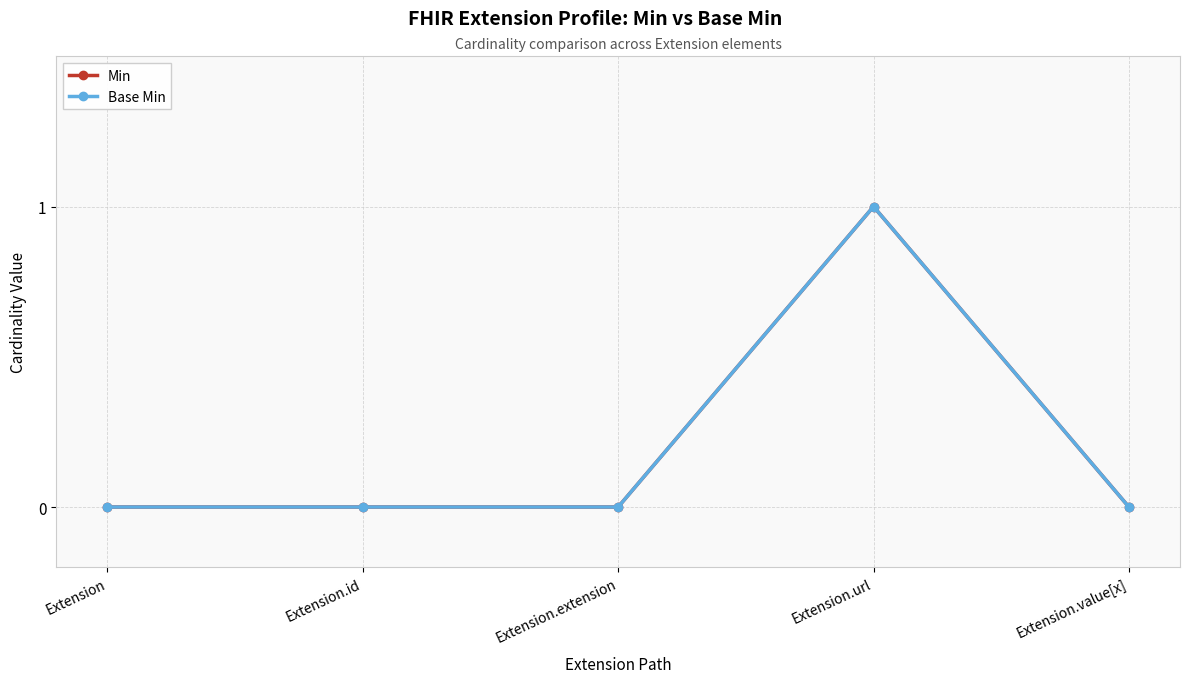

True or false: Min and Base Min cross at least once.

False